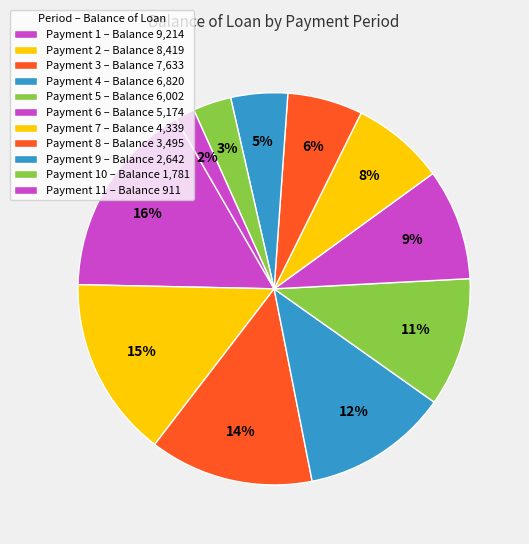

How many segments does this pie chart have?

11